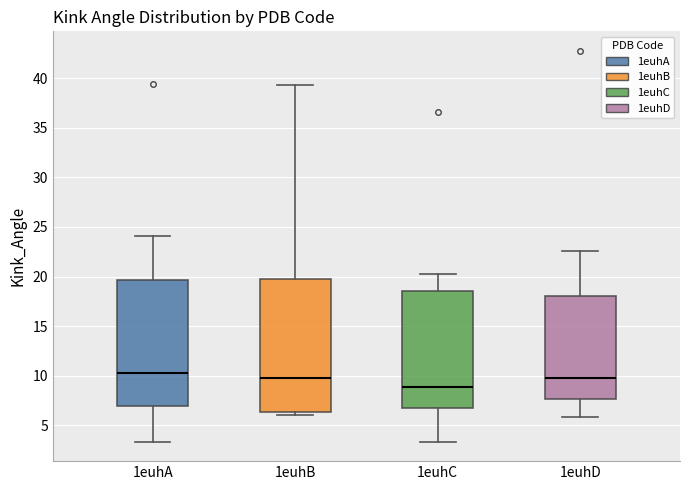

Reading left to right, read every box against the y-axis: the position of its median line, the range the box covers, and the ends of its whiskers. The values are not printed on the chart, so give them approximately, as read against the axis.

1euhA: median 10.5, box 7.0 to 19.5, whiskers 3.5 to 24.0
1euhB: median 9.5, box 6.5 to 19.5, whiskers 6.0 to 39.5
1euhC: median 9.0, box 6.5 to 18.5, whiskers 3.5 to 20.5
1euhD: median 10.0, box 7.5 to 18.0, whiskers 6.0 to 22.5